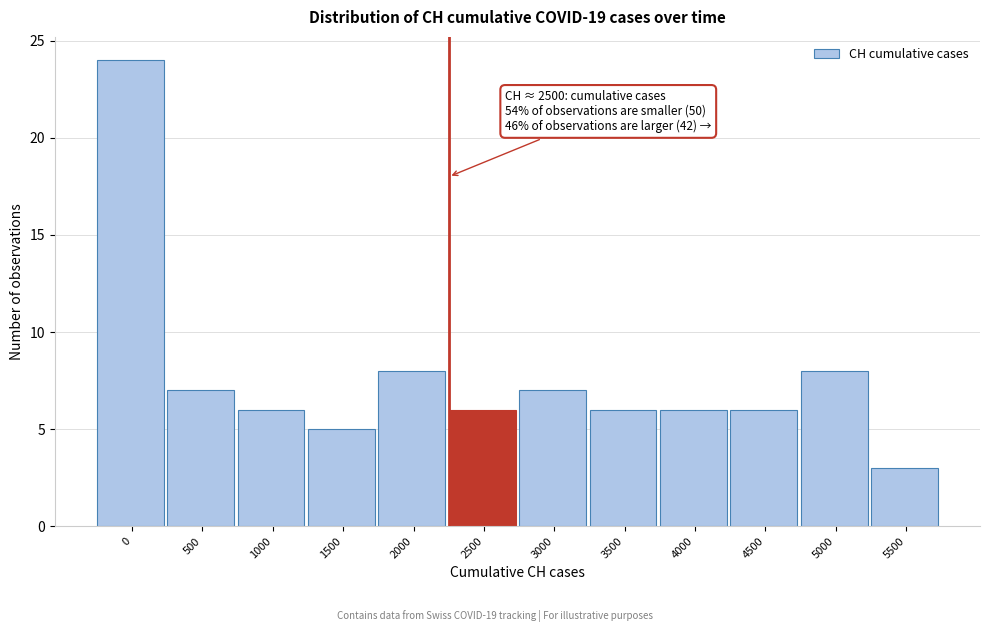

Reading right to left, extract all data points from this chart.

3	8	6	6	6	7	6	8	5	6	7	24